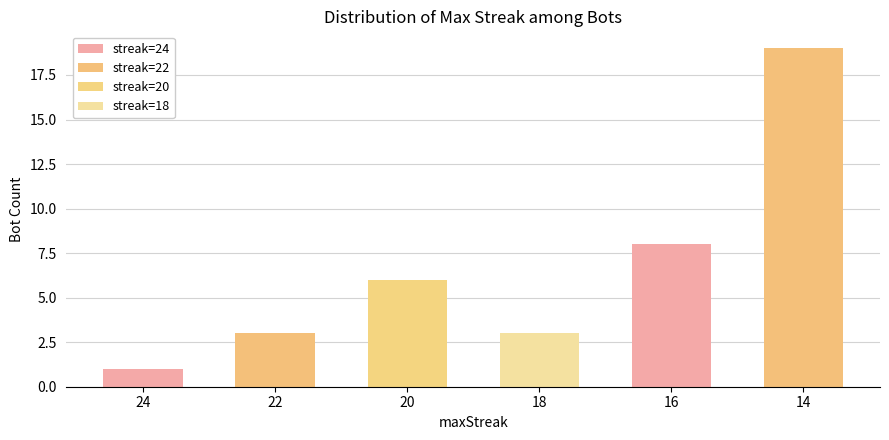

Reading left to right, list all the values displayed in this chart.

24=1	22=3	20=6	18=3	16=8	14=19